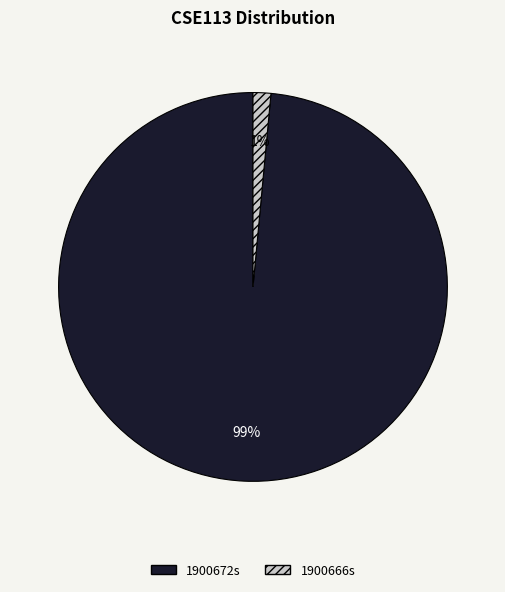

True or false: 1900672s accounts for 99% of the total.

True